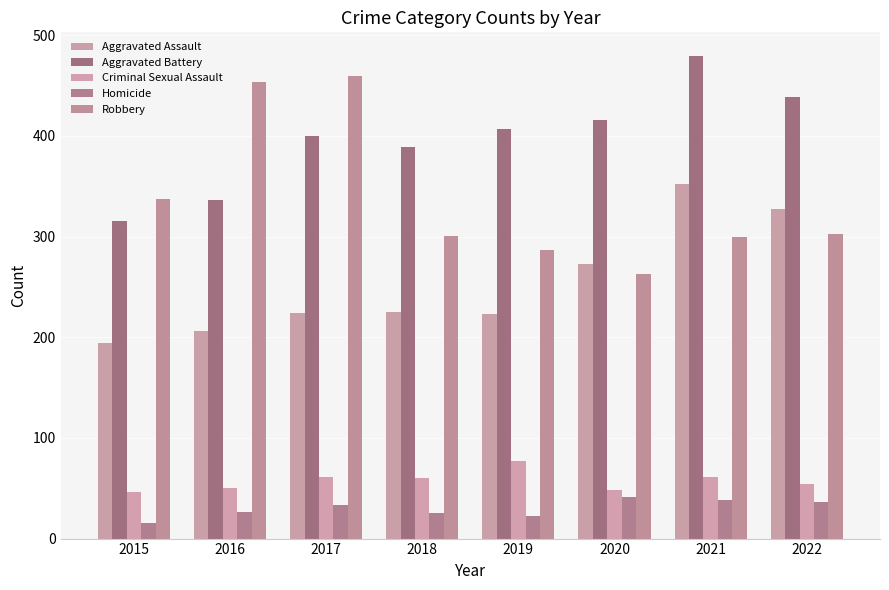

Reading left to right, list all the values displayed in this chart.

Aggravated Assault: 2015=194	2016=206	2017=224	2018=225	2019=223	2020=273	2021=352	2022=327
Aggravated Battery: 2015=316	2016=336	2017=400	2018=389	2019=407	2020=416	2021=479	2022=439
Criminal Sexual Assault: 2015=46	2016=50	2017=61	2018=60	2019=77	2020=48	2021=61	2022=54
Homicide: 2015=15	2016=26	2017=33	2018=25	2019=22	2020=41	2021=38	2022=36
Robbery: 2015=337	2016=454	2017=460	2018=301	2019=287	2020=263	2021=300	2022=303